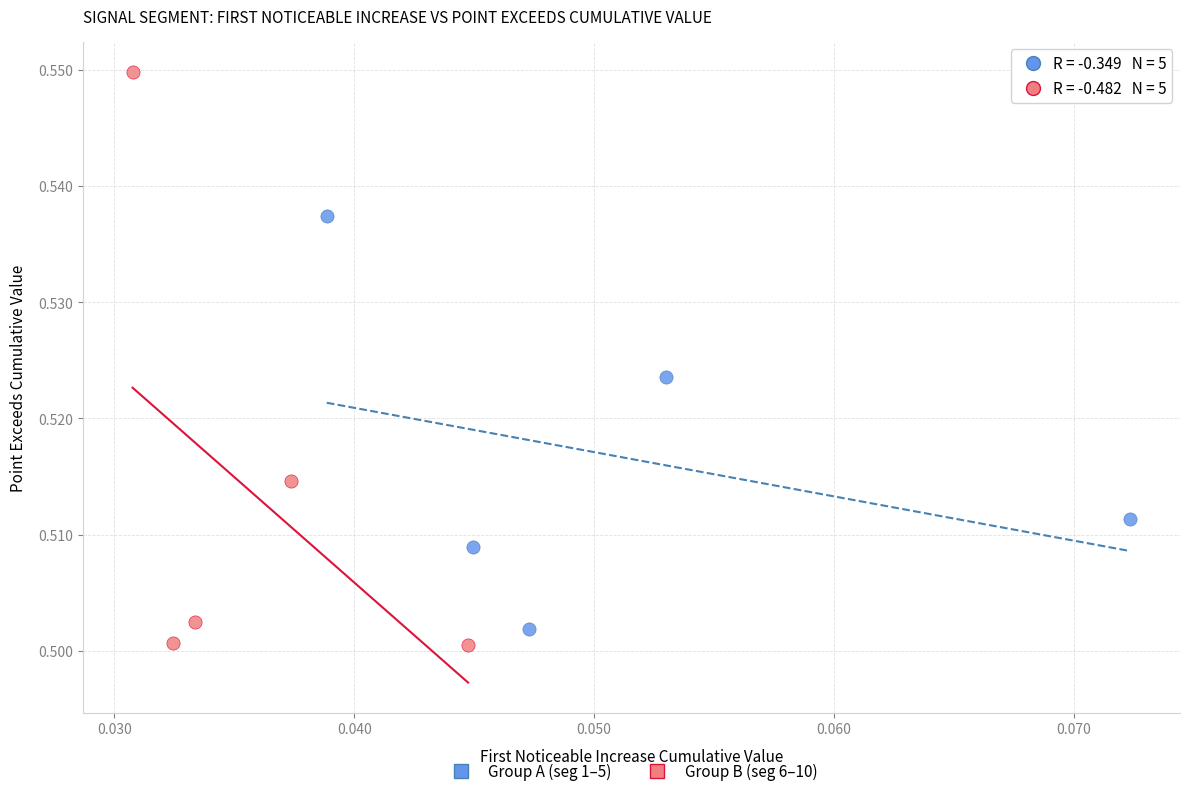

Which series reaches the minimum Y coordinate?

Group B (seg 6–10)